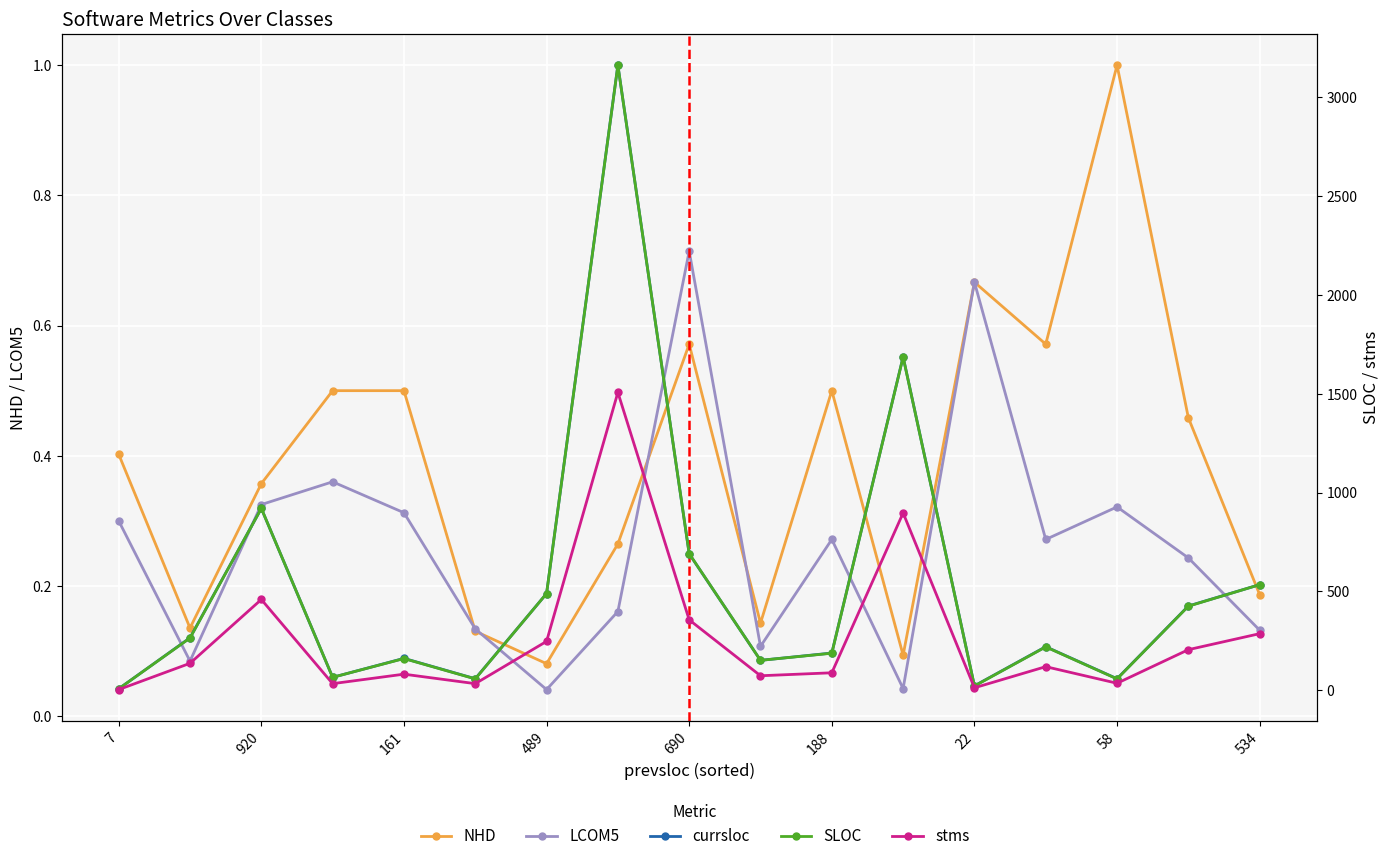

What is the value of the stms point at the 15th from the left?

35.0